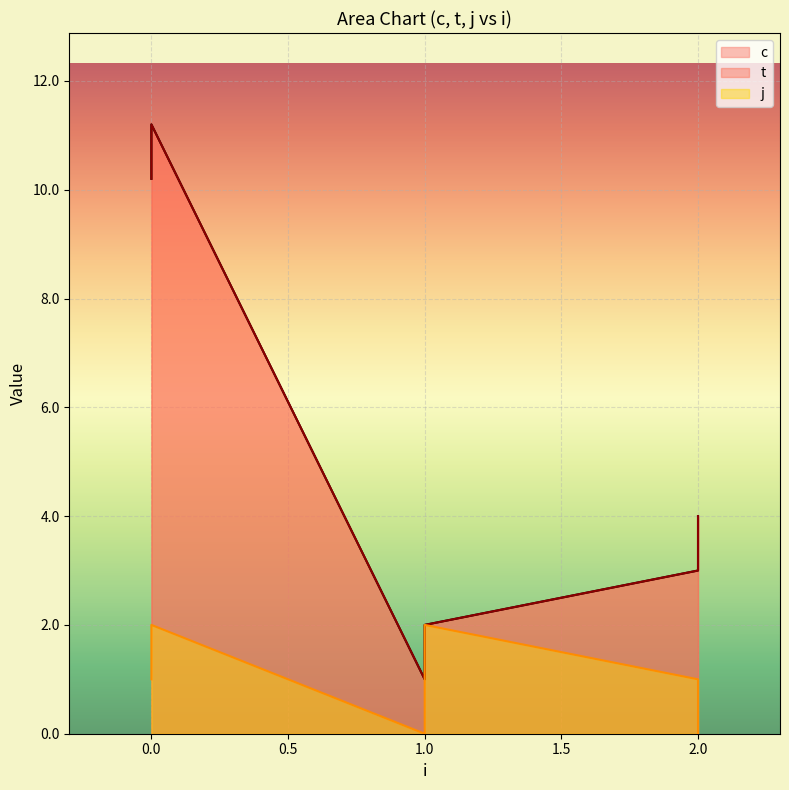

Which series has the widest spread of values?

c